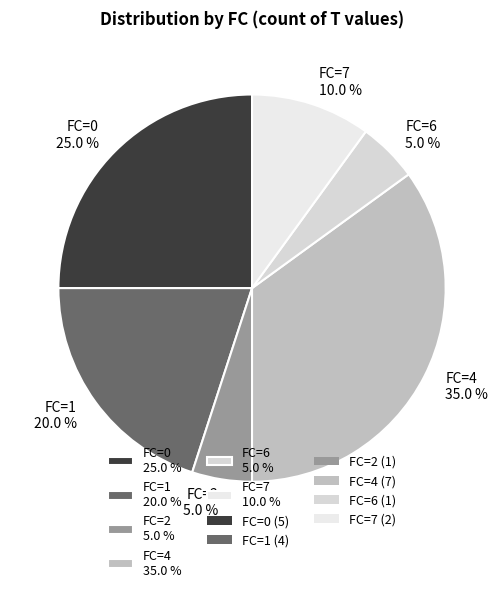

Combined, do FC=0 25.0 % and FC=7 10.0 % account for over 50%?

No